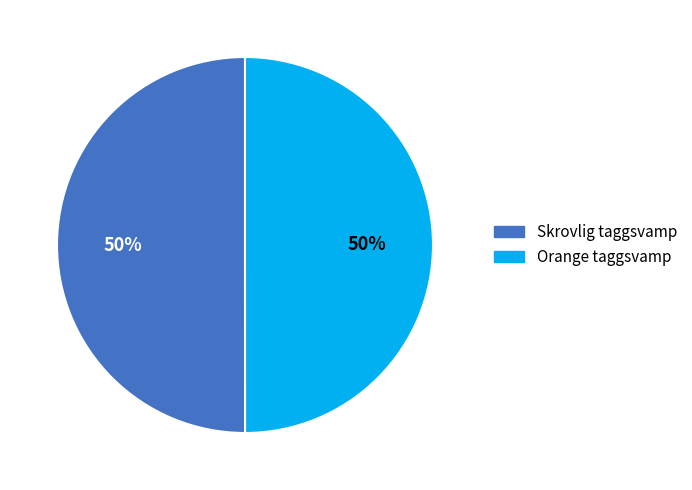

How many slices are in this pie chart?

2